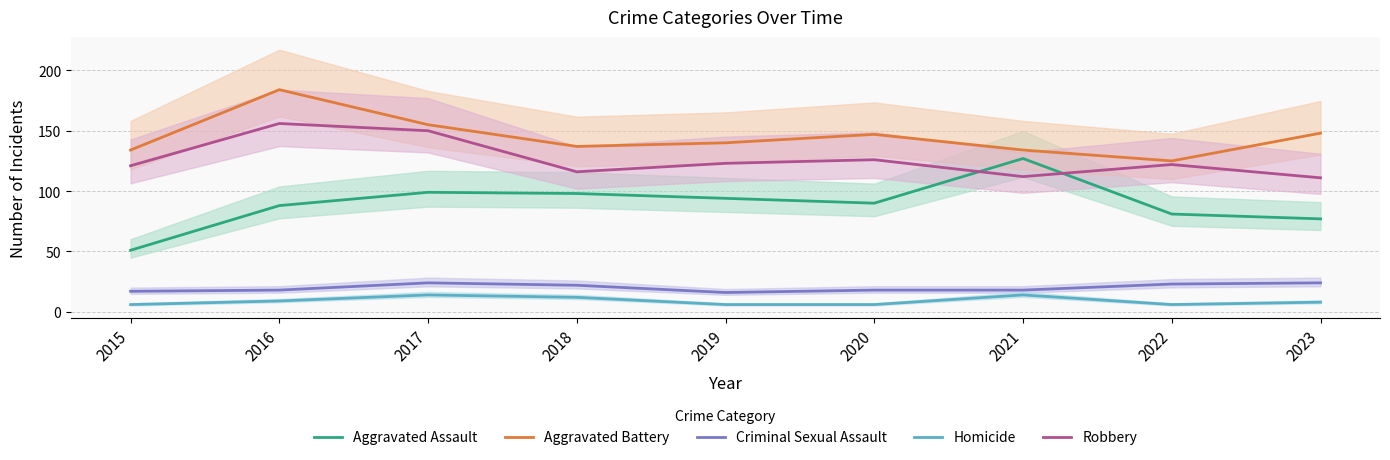

Reading right to left, transcribe all the data shown in this chart.

Aggravated Assault: 77	81	127	90	94	98	99	88	51
Aggravated Battery: 148	125	134	147	140	137	155	184	134
Criminal Sexual Assault: 24	23	18	18	16	22	24	18	17
Homicide: 8	6	14	6	6	12	14	9	6
Robbery: 111	122	112	126	123	116	150	156	121